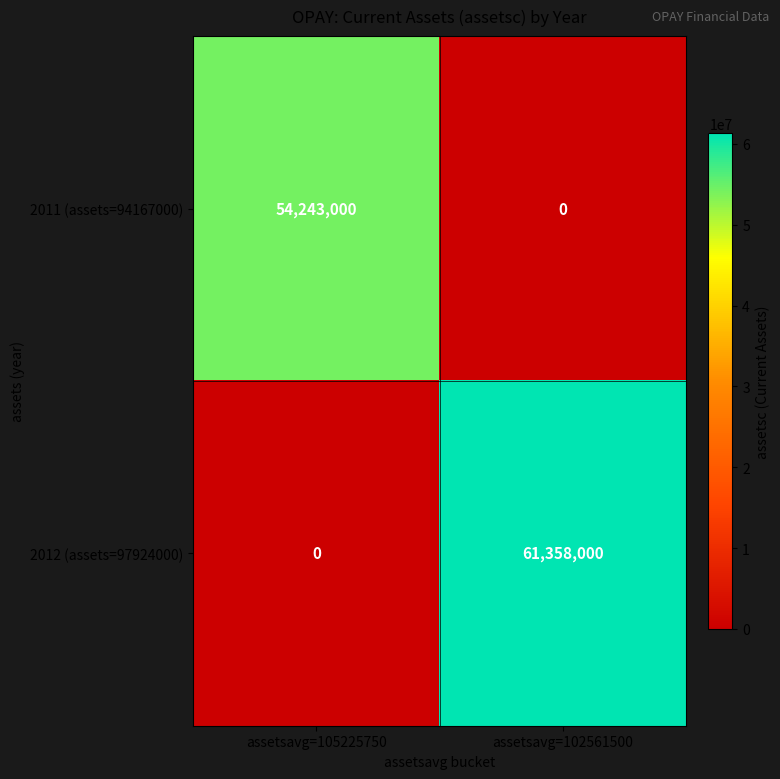

How many categories are shown in the chart?

2